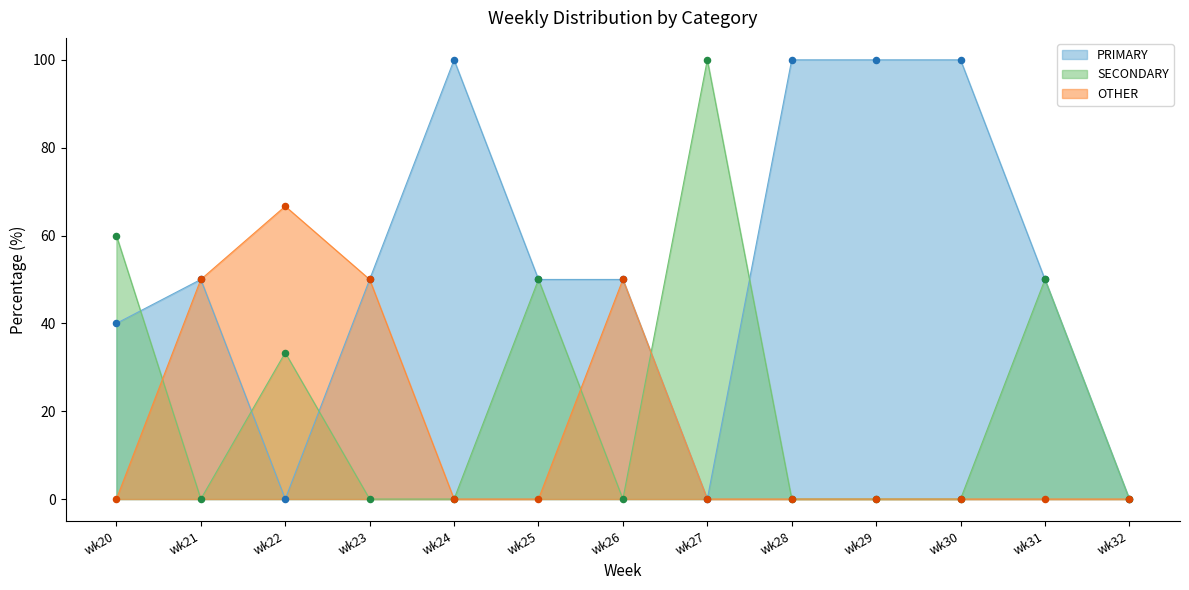

Which series contains the lowest Y value?

PRIMARY